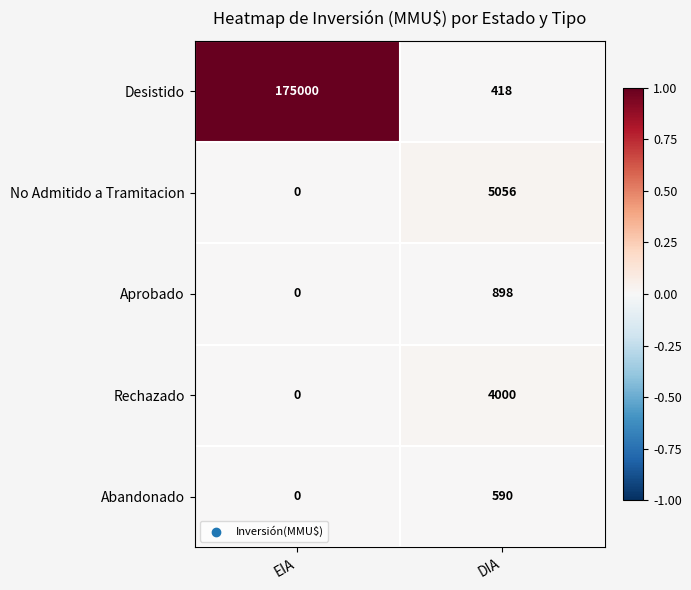

The Rechazado series shows 4000 at DIA. True or false?

True